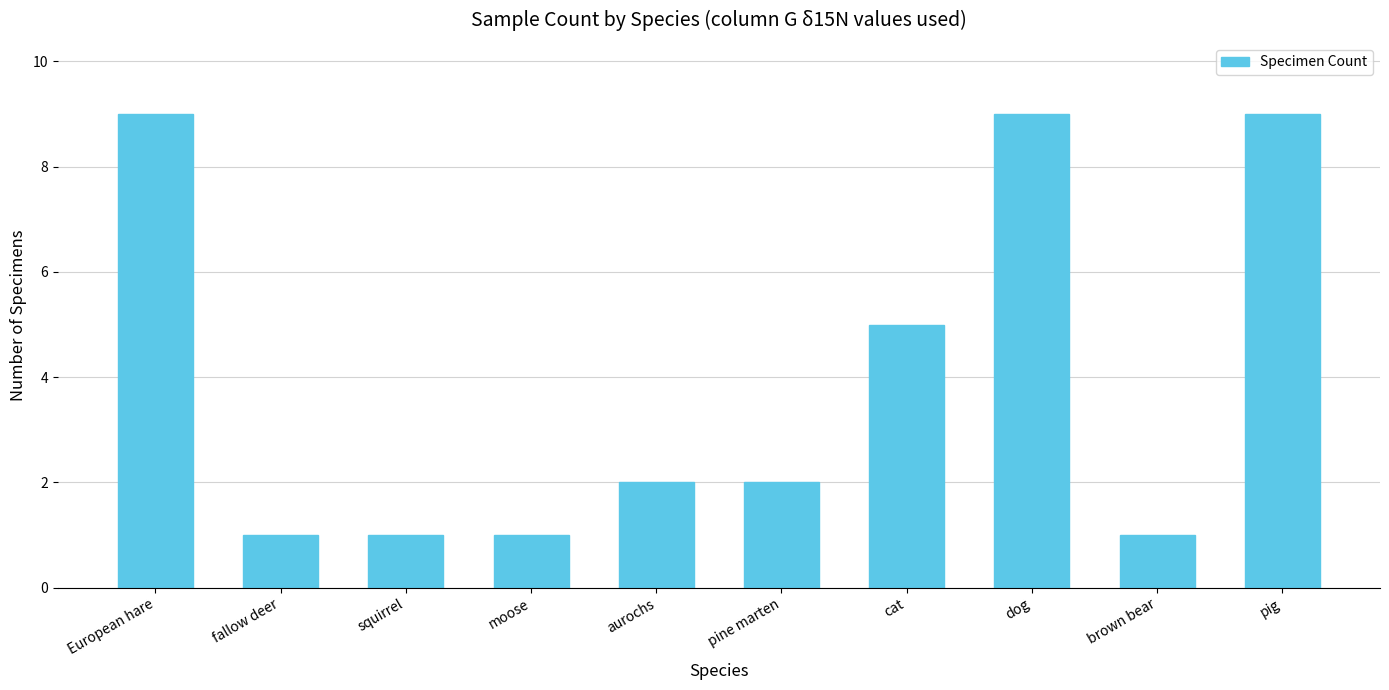

The chart shows a value of 2 at aurochs. True or false?

True